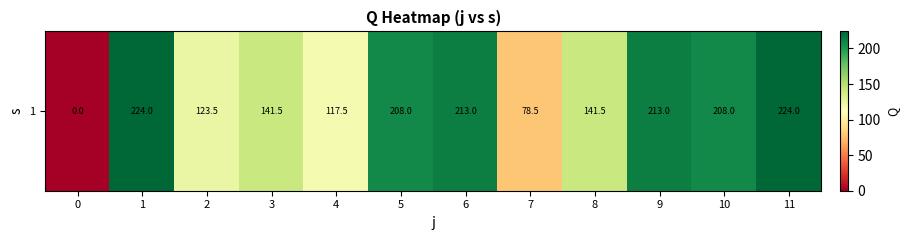

What is the difference between the second highest and second lowest values?

145.5